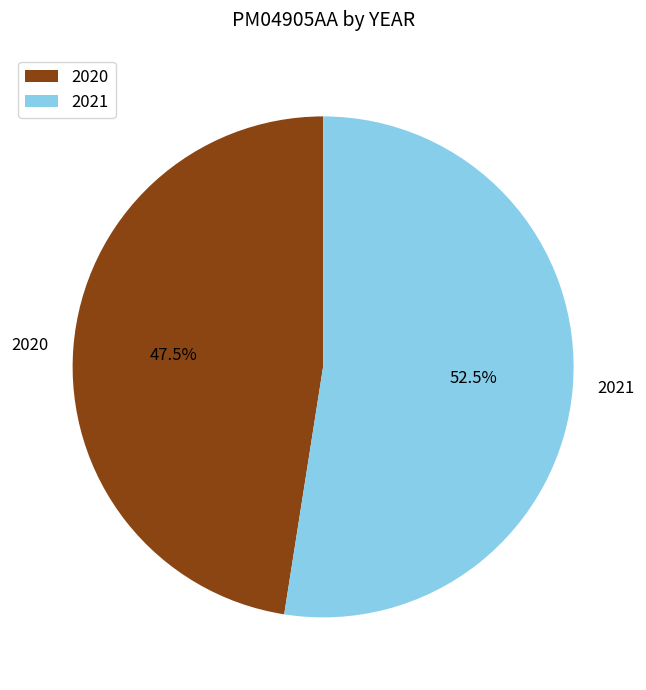

To the nearest percent, what is the combined percentage of 2021 and 2020?

100%